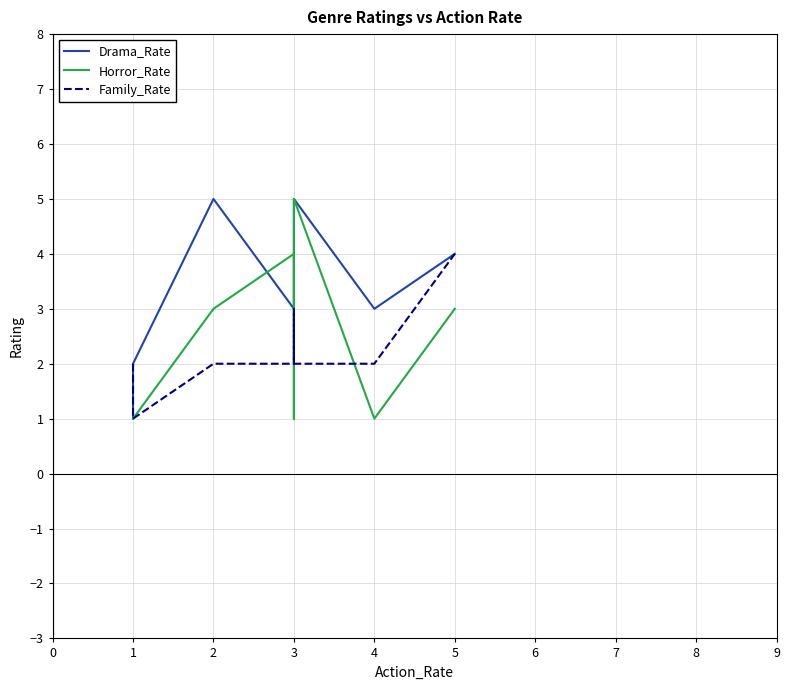

What is the maximum value shown in the chart?

5